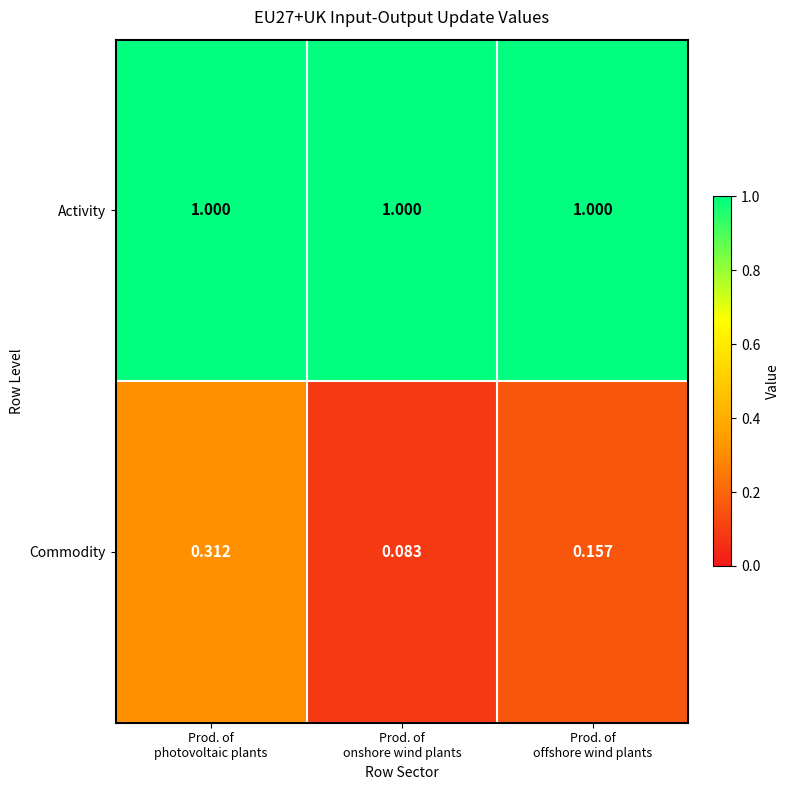

Rank the series by their maximum value, from highest to lowest.

Activity, Commodity